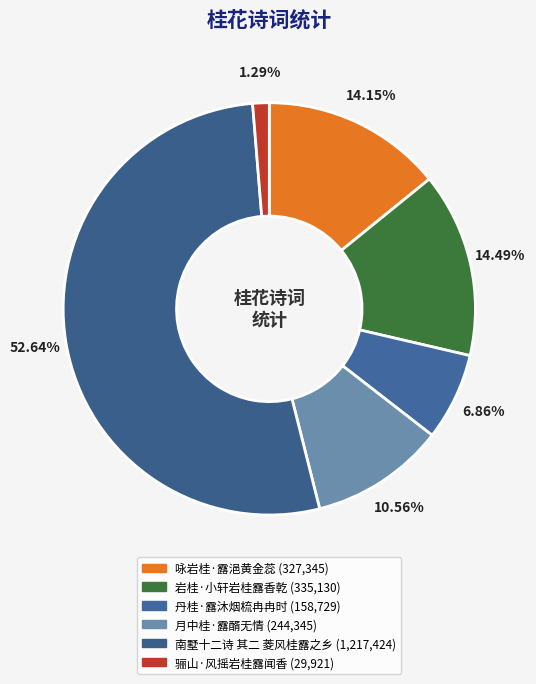

The 岩桂·小轩岩桂露香乾 slice represents 14% of the pie. True or false?

True